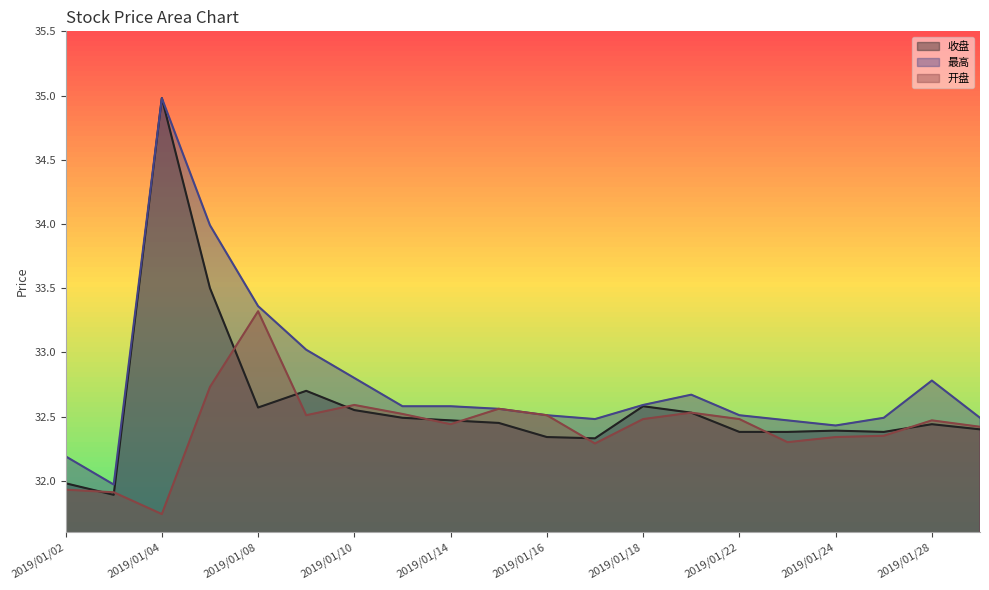

How many lines are shown in the chart?

3